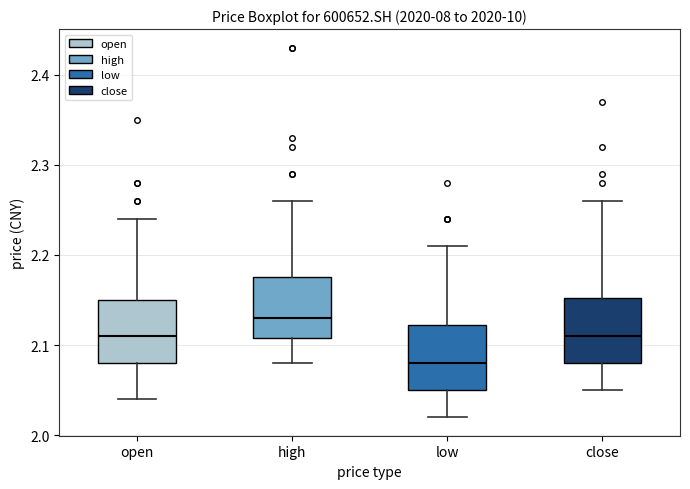

Which box has the lowest median line?

low